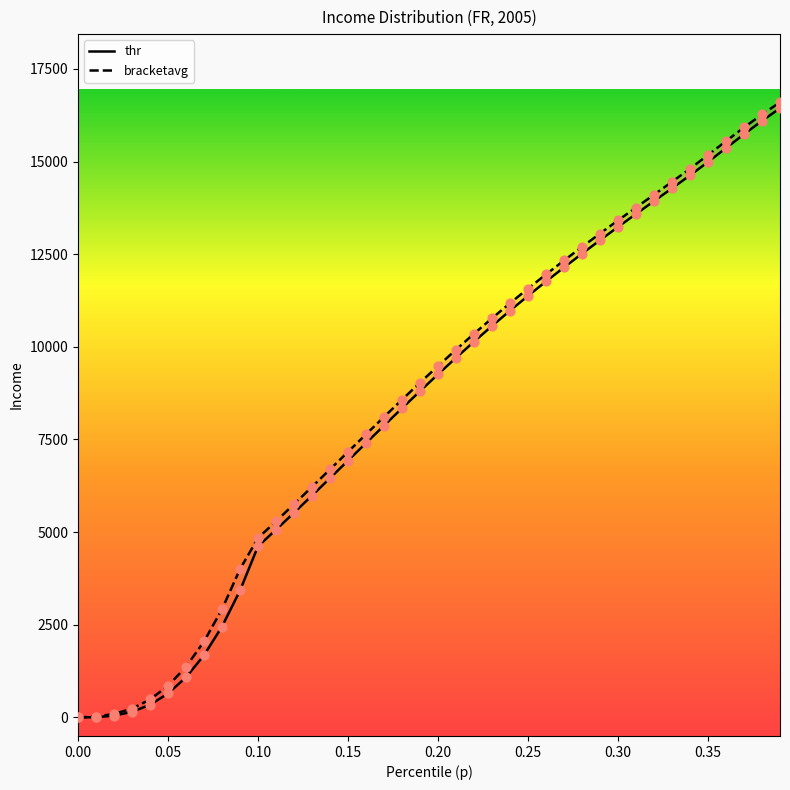

Which series reaches the minimum Y coordinate?

thr